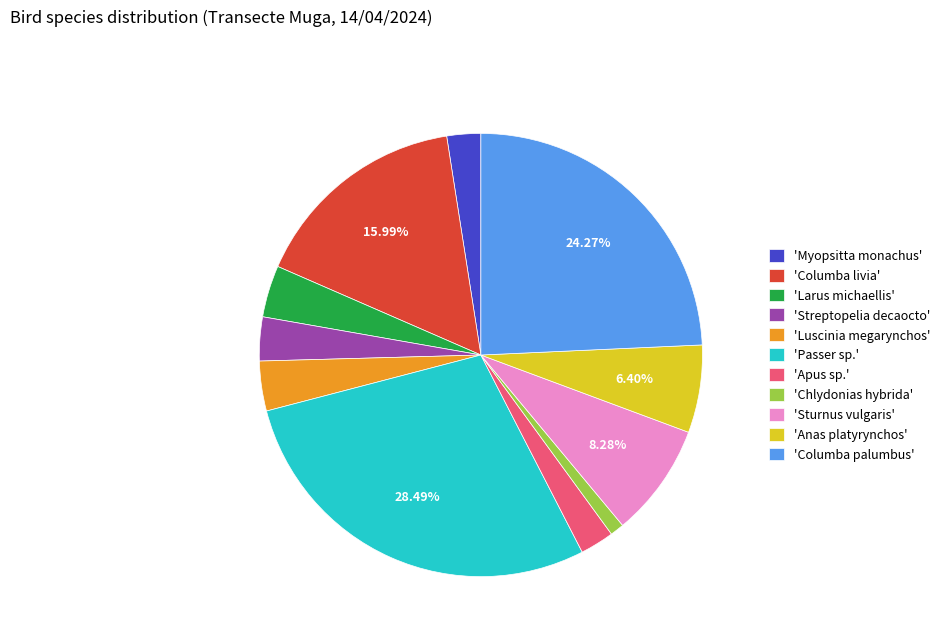

Do 'Luscinia megarynchos' and 'Streptopelia decaocto' together represent more than half of the pie?

No